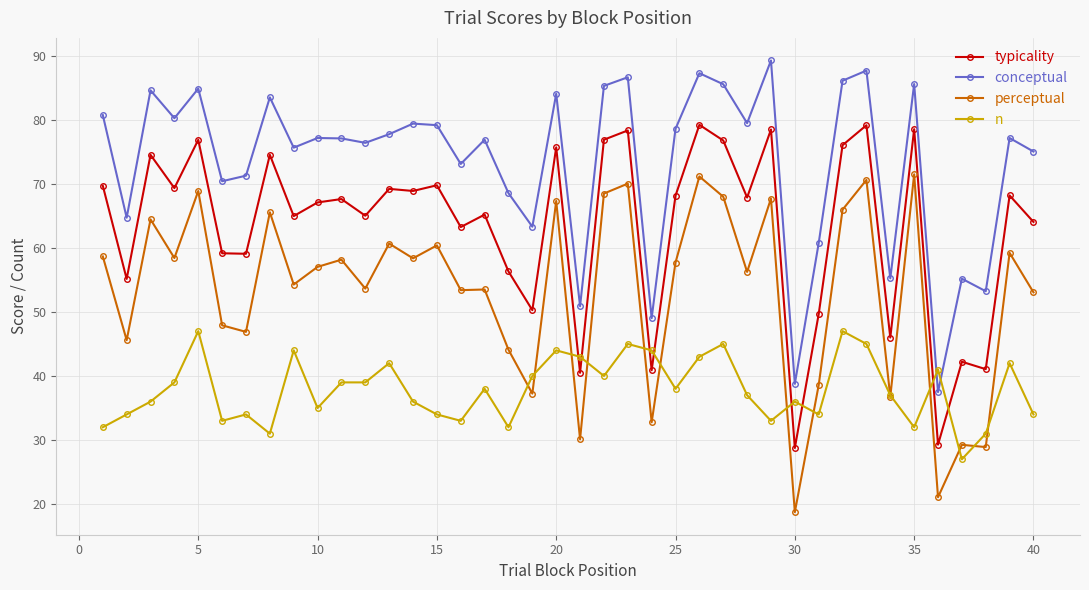

What is the maximum value shown in the chart?

89.2